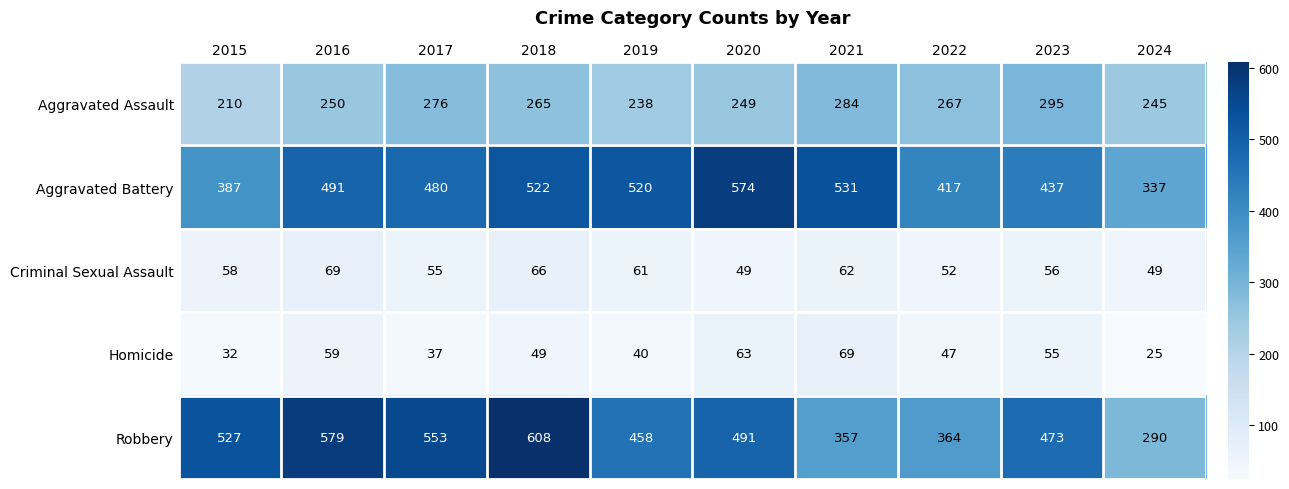

At how many categories does at least one series exceed 491?

7